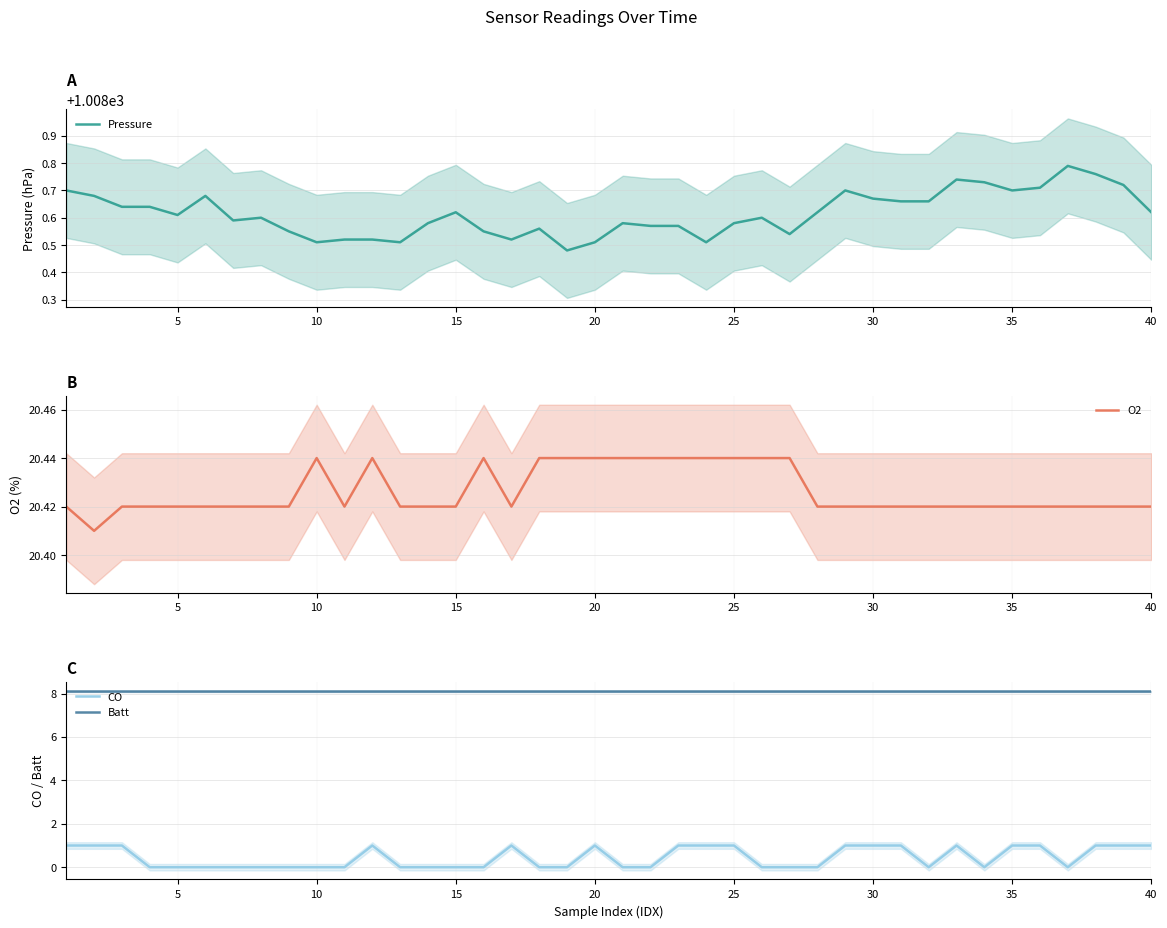

True or false: O2 and Batt cross at least once.

False